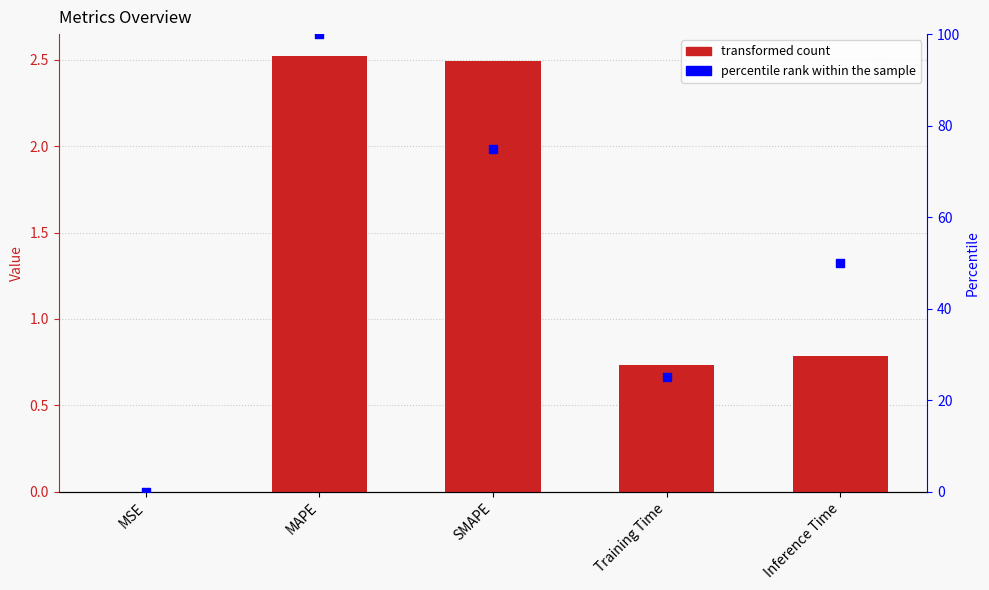

Is the value of col_1 at Training Time greater than the value of percentile rank within the sample at Training Time?

No